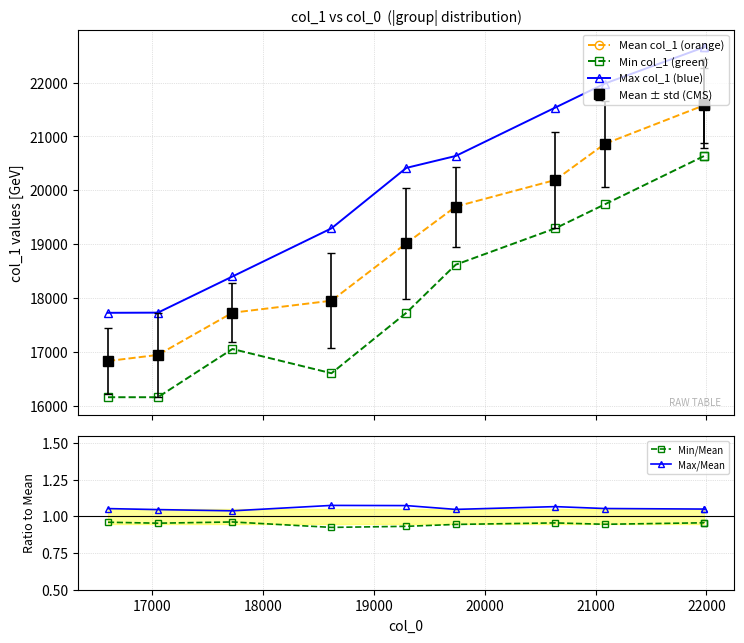

In Max/Mean, how many points are higher than both neighbors (excluding endpoints)?

2